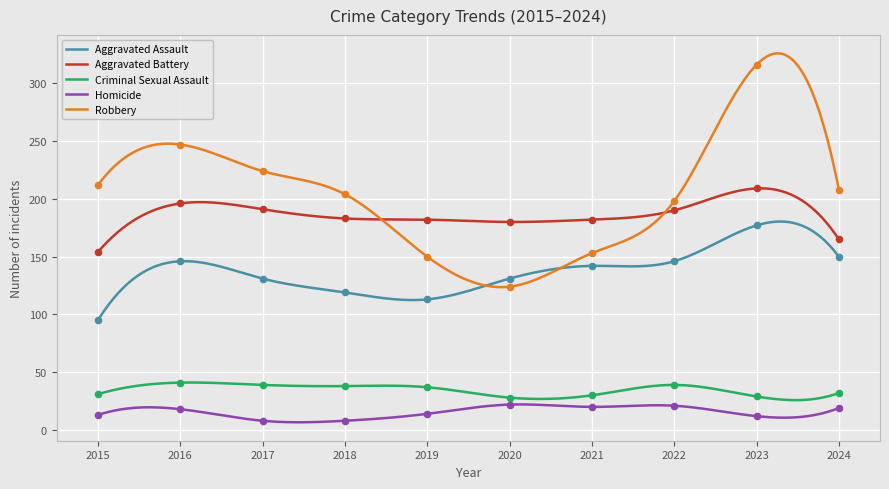

What are all the series names shown in the legend?

Aggravated Assault, Aggravated Battery, Criminal Sexual Assault, Homicide, Robbery